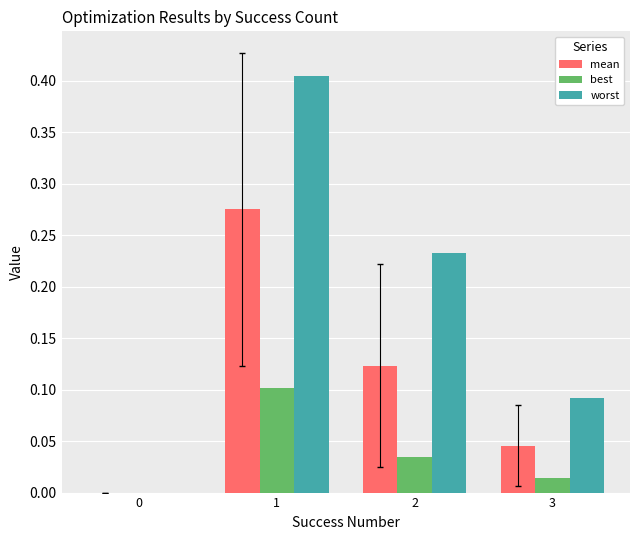

What is the sum of the worst values at 1 and 2?

0.6